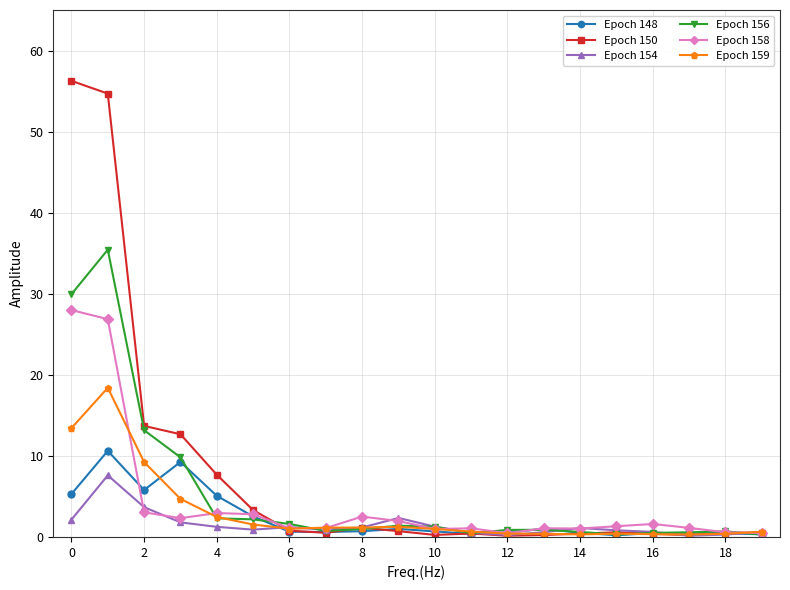

Which series has the widest spread of values?

Epoch 150